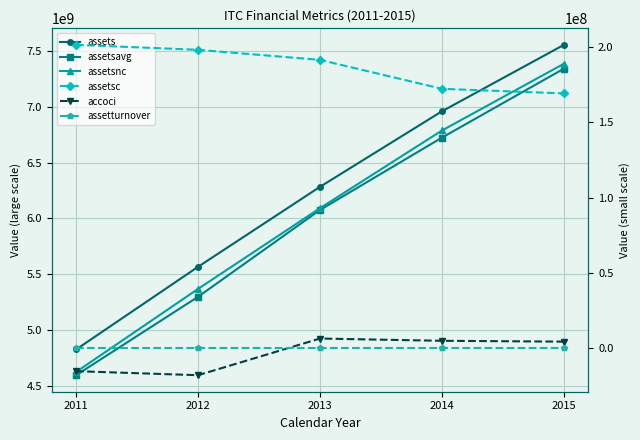

Where does the accoci series first go above 4265000?

2013